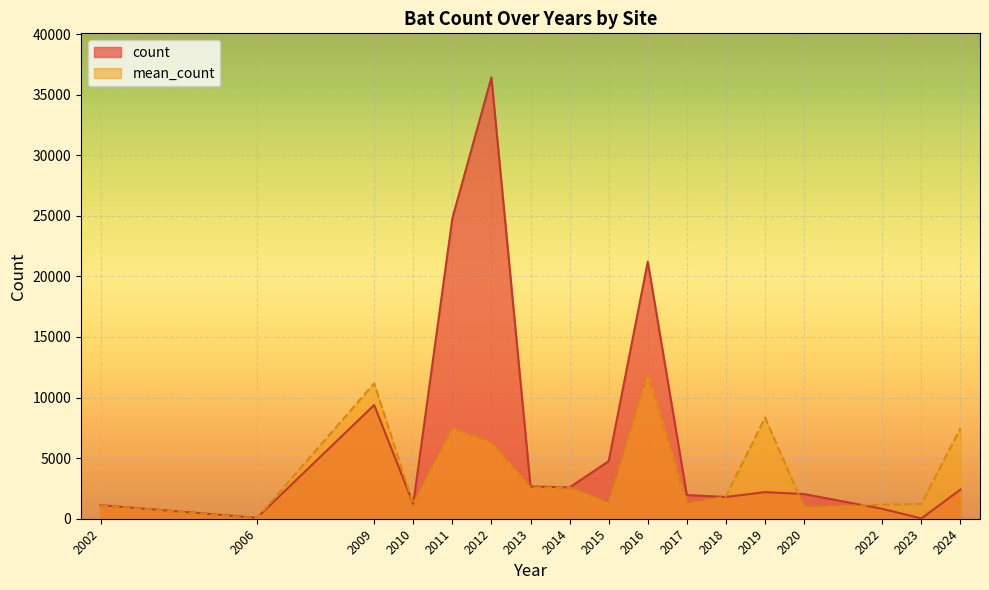

The count series shows 1227 at 2010. True or false?

True